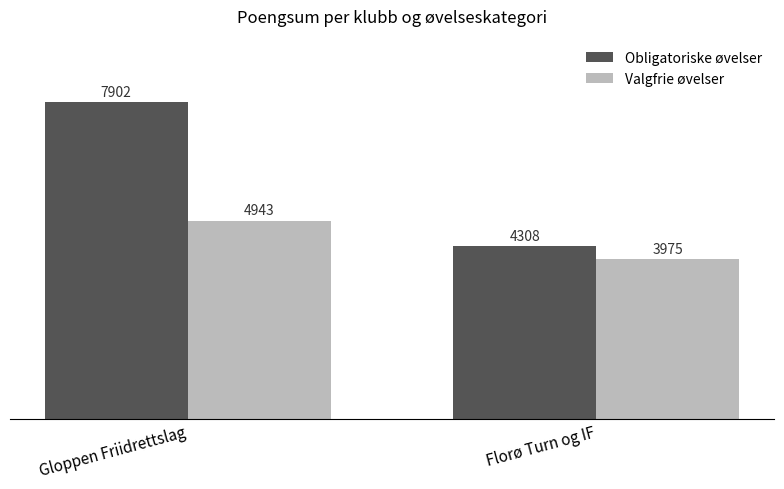

Reading left to right, extract all data points from this chart.

Obligatoriske øvelser: 7902	4308
Valgfrie øvelser: 4943	3975